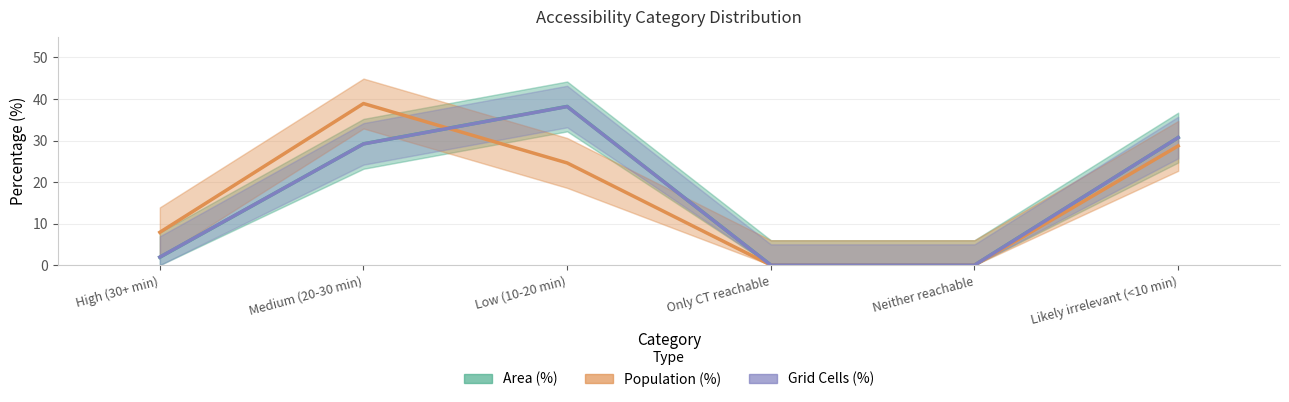

How many distinct data groups are displayed?

3